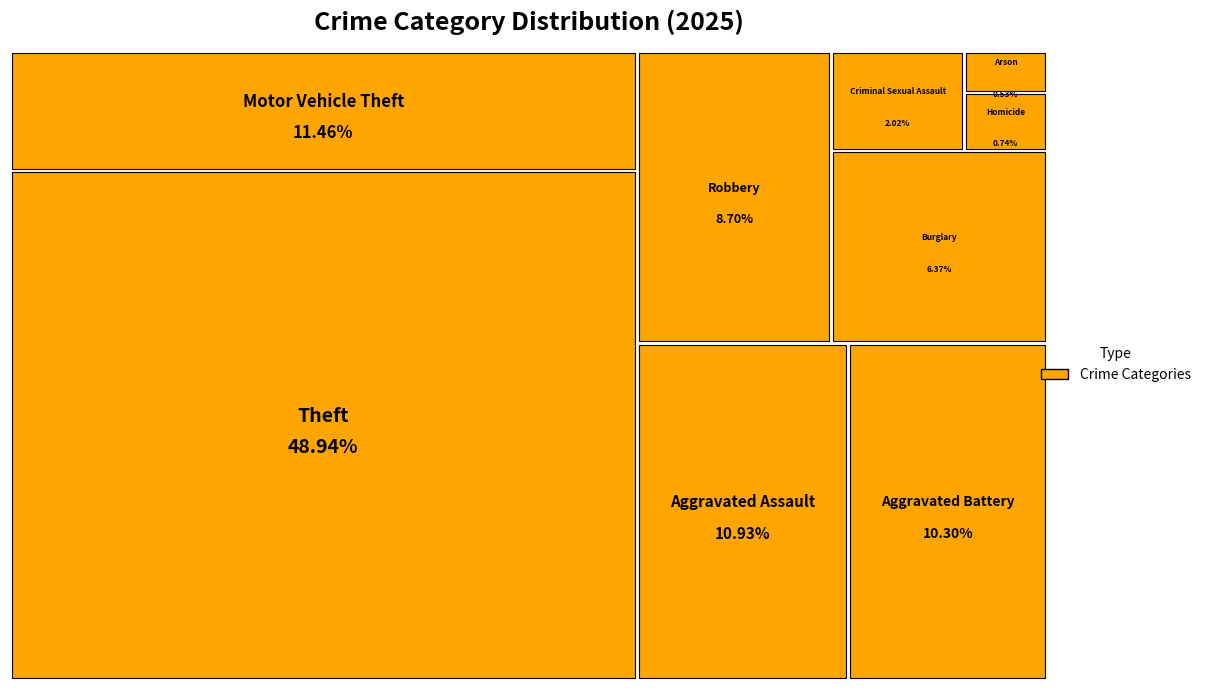

Between Burglary and Arson, which is larger?

Burglary